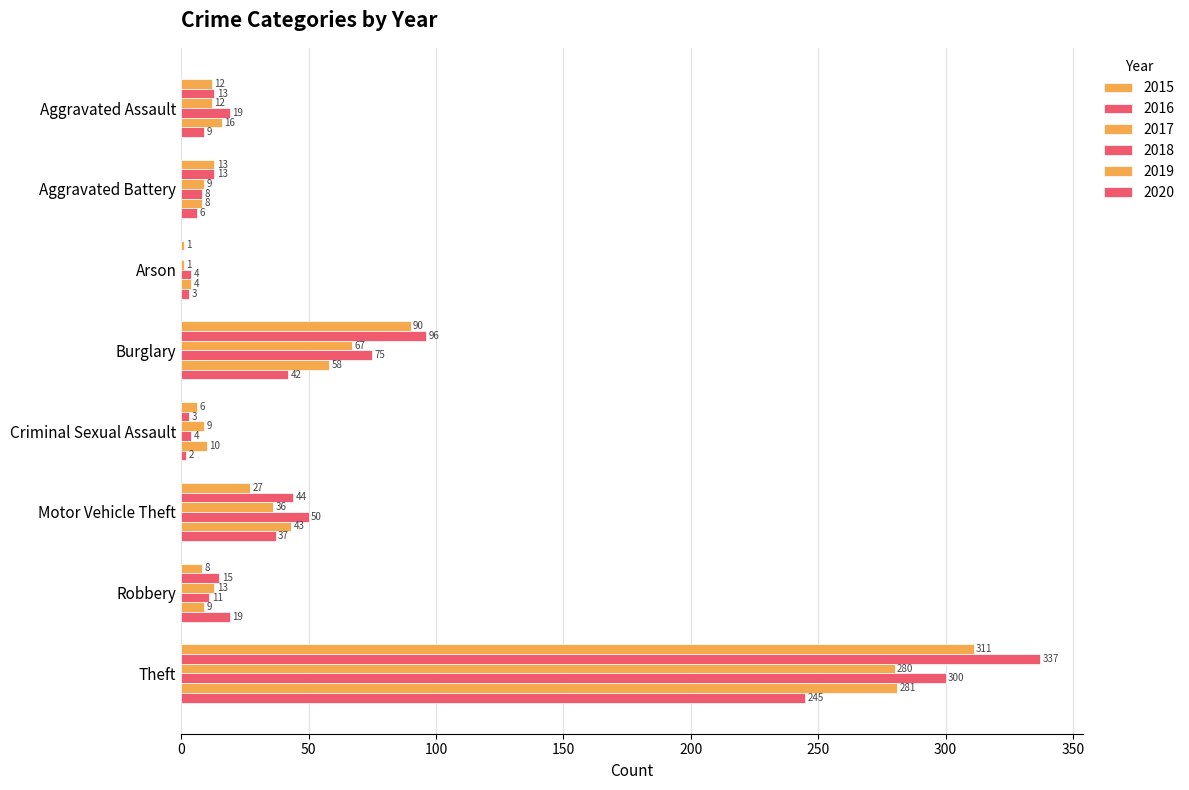

Where is 2020 nearest to the value 123?

Burglary